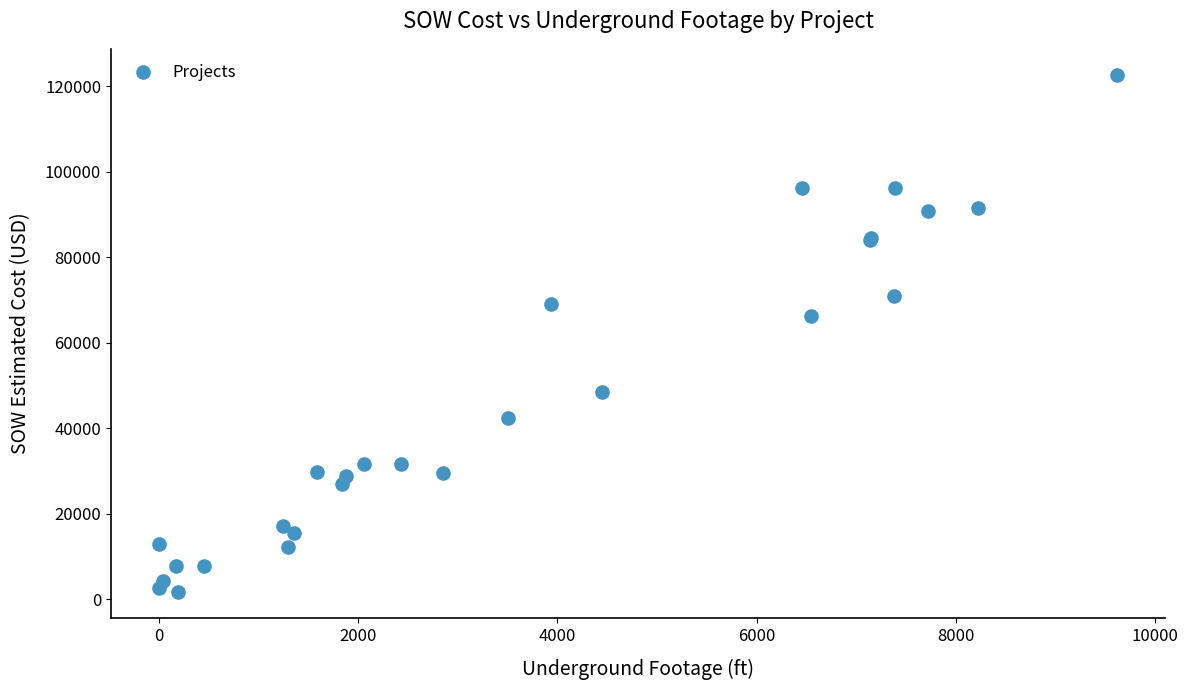

What Y value in the scatter plot is closest to 62167?

66271.5